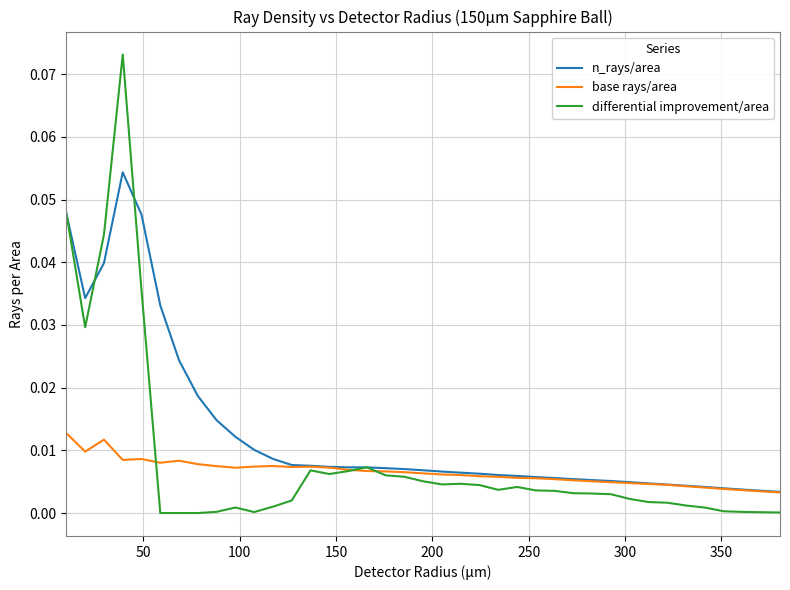

Rank the series by their maximum value, from lowest to highest.

base rays/area, n_rays/area, differential improvement/area